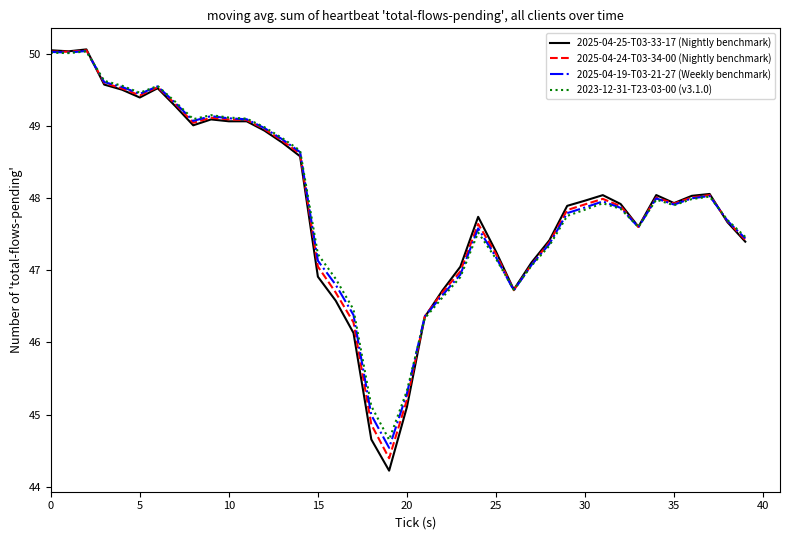

Which series has the largest range (max minus min)?

2025-04-25-T03-33-17 (Nightly benchmark)